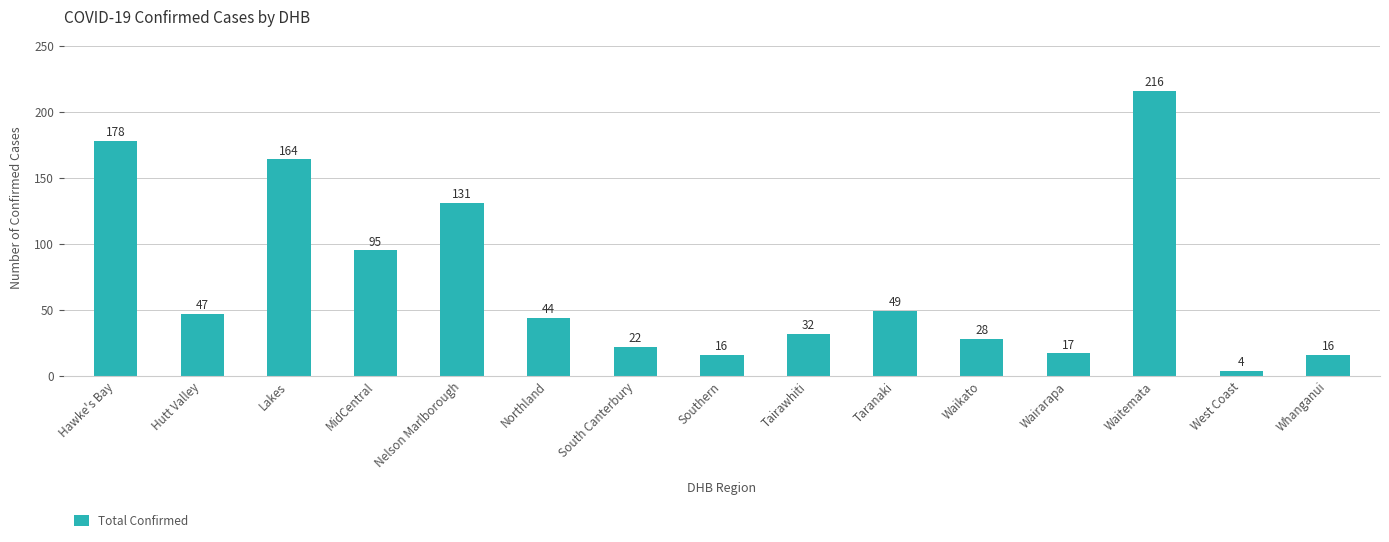

At which label is the value closest to 110?

MidCentral